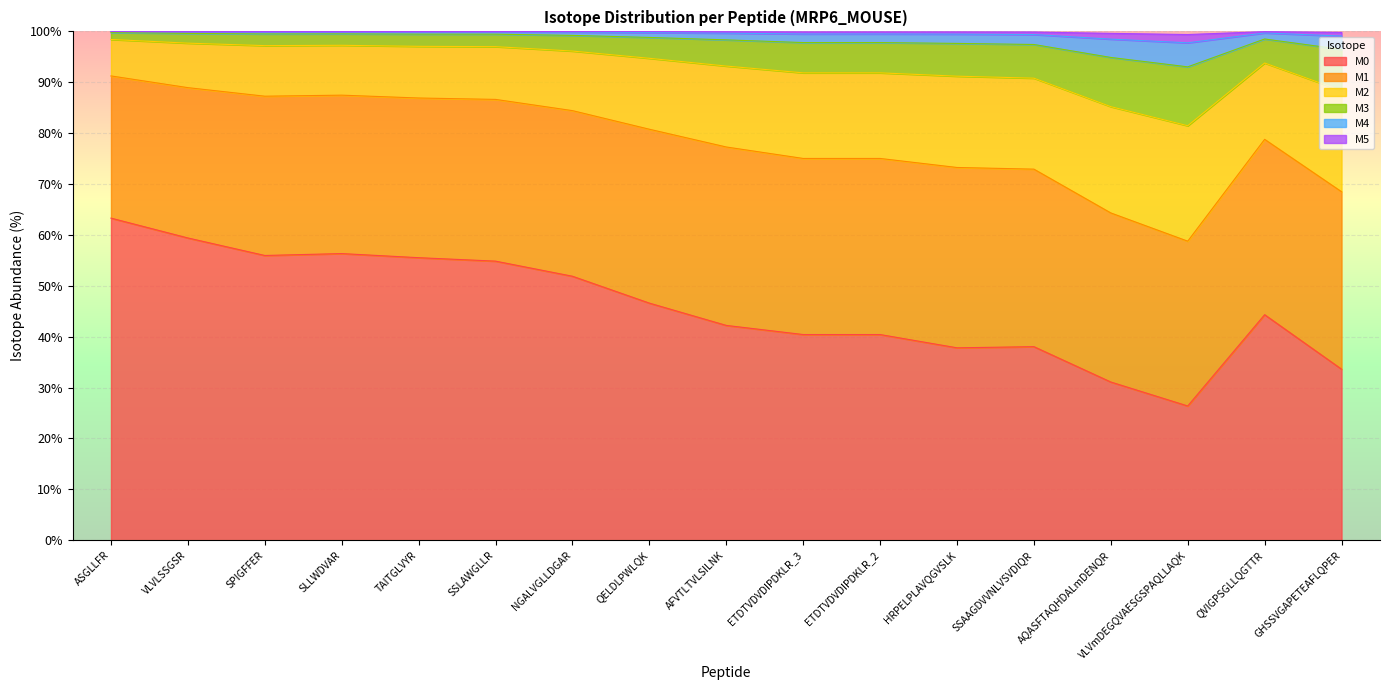

What is the difference between the highest and lowest values at NGALVGLLDGAR?

48.0